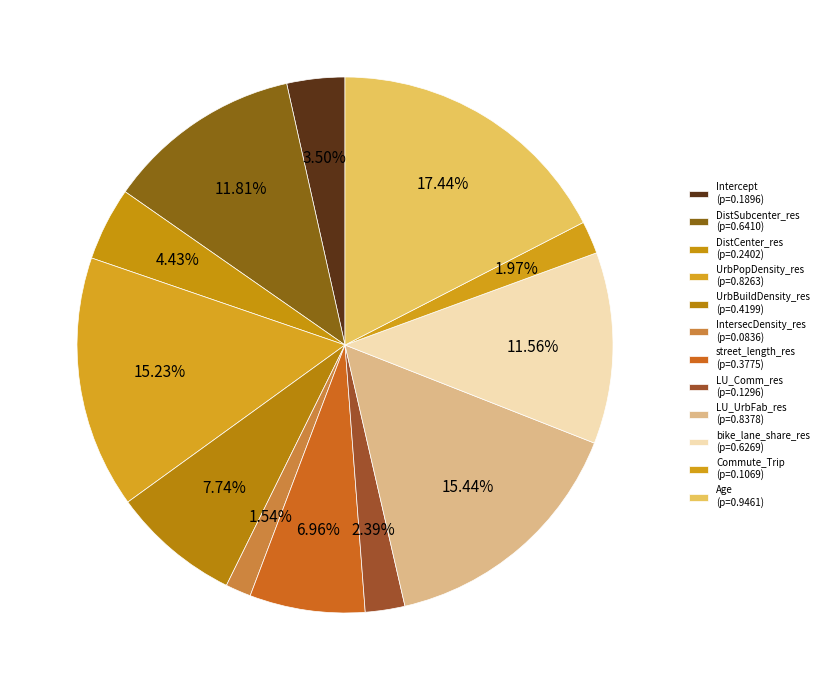

Is it true that street_length_res is 7% of the pie?

True